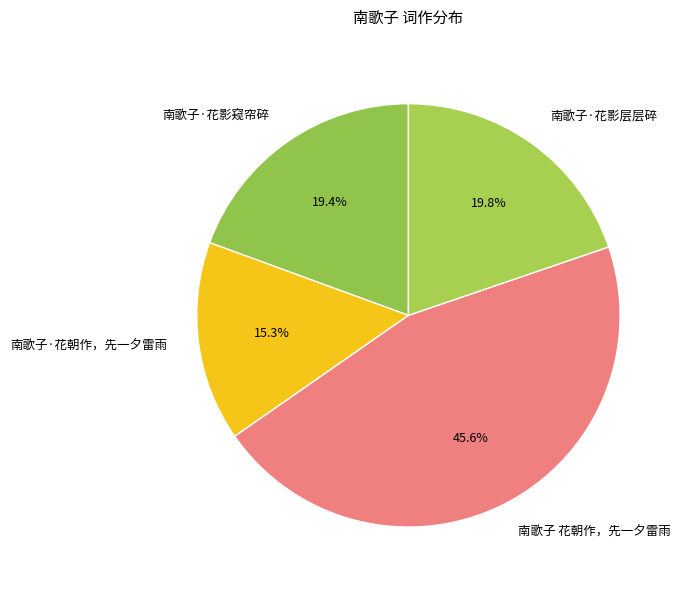

Approximately how many times larger is the value at 南歌子 花朝作，先一夕雷雨 compared to 南歌子·花影层层碎?

2.3